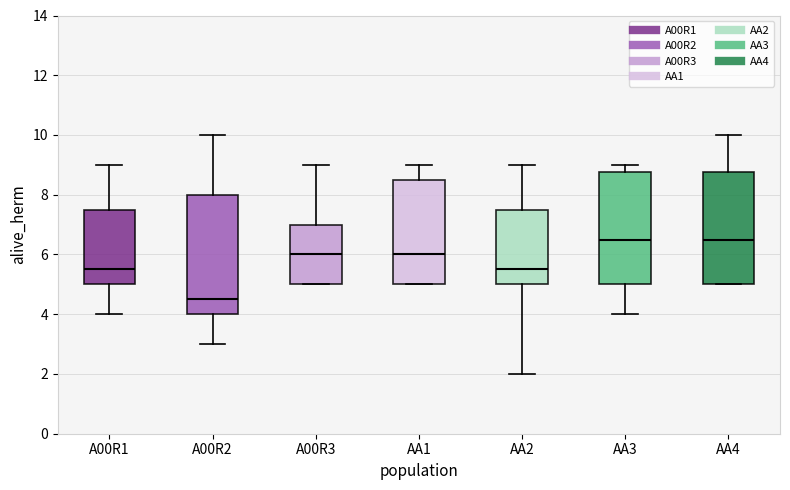

Reading left to right, read every box against the y-axis: the position of its median line, the range the box covers, and the ends of its whiskers. The values are not printed on the chart, so give them approximately, as read against the axis.

A00R1: median 5.6, box 5.0 to 7.6, whiskers 4.0 to 9.0
A00R2: median 4.6, box 4.0 to 8.0, whiskers 3.0 to 10.0
A00R3: median 6.0, box 5.0 to 7.0, whiskers 5.0 to 9.0
AA1: median 6.0, box 5.0 to 8.6, whiskers 5.0 to 9.0
AA2: median 5.6, box 5.0 to 7.6, whiskers 2.0 to 9.0
AA3: median 6.6, box 5.0 to 8.8, whiskers 4.0 to 9.0
AA4: median 6.6, box 5.0 to 8.8, whiskers 5.0 to 10.0